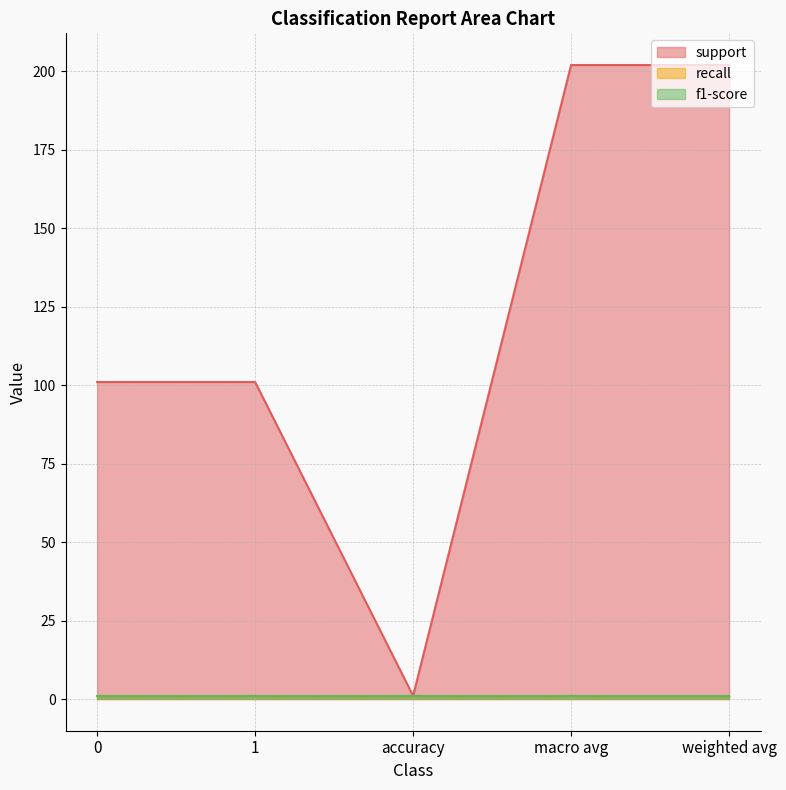

Does the chart display data point markers on the line(s)?

No